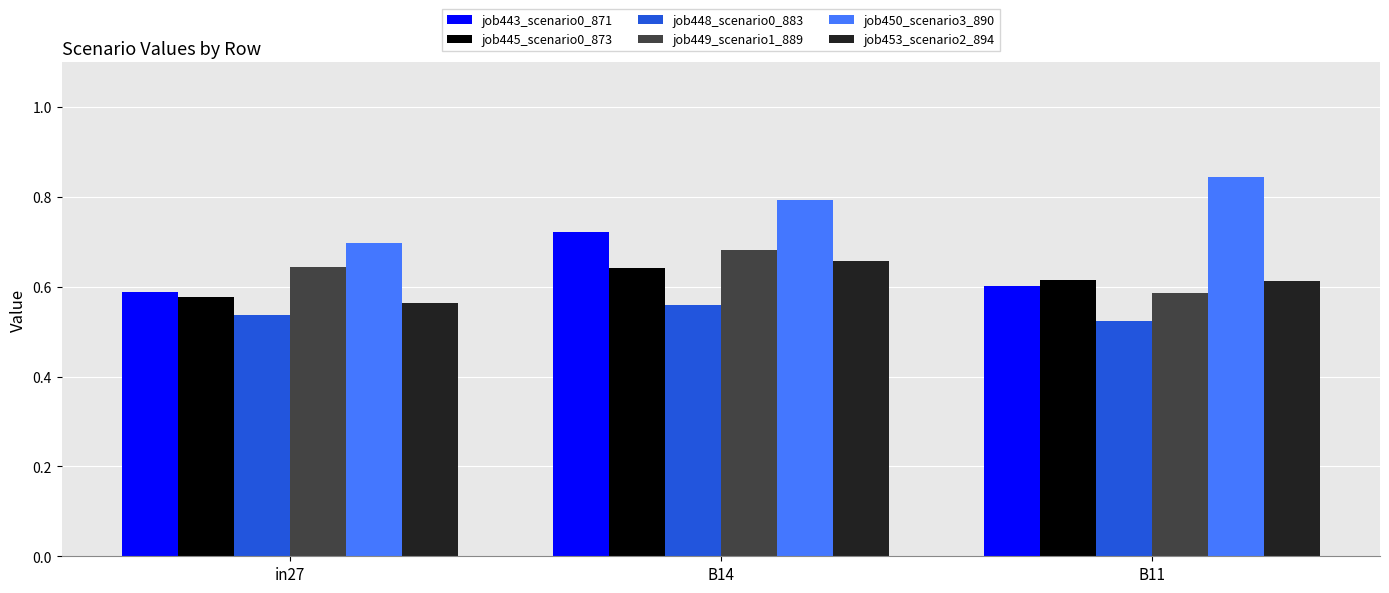

Which category has the highest value across all series?

B11